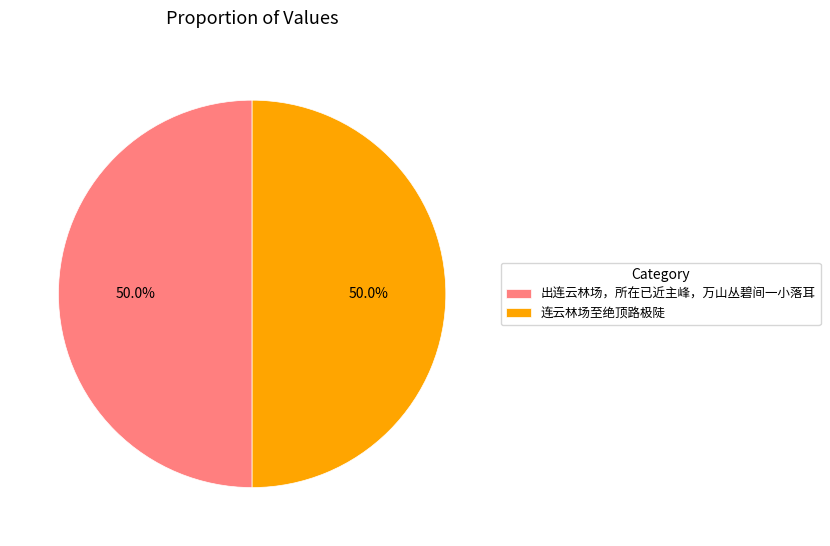

Count the number of slices in the pie.

2